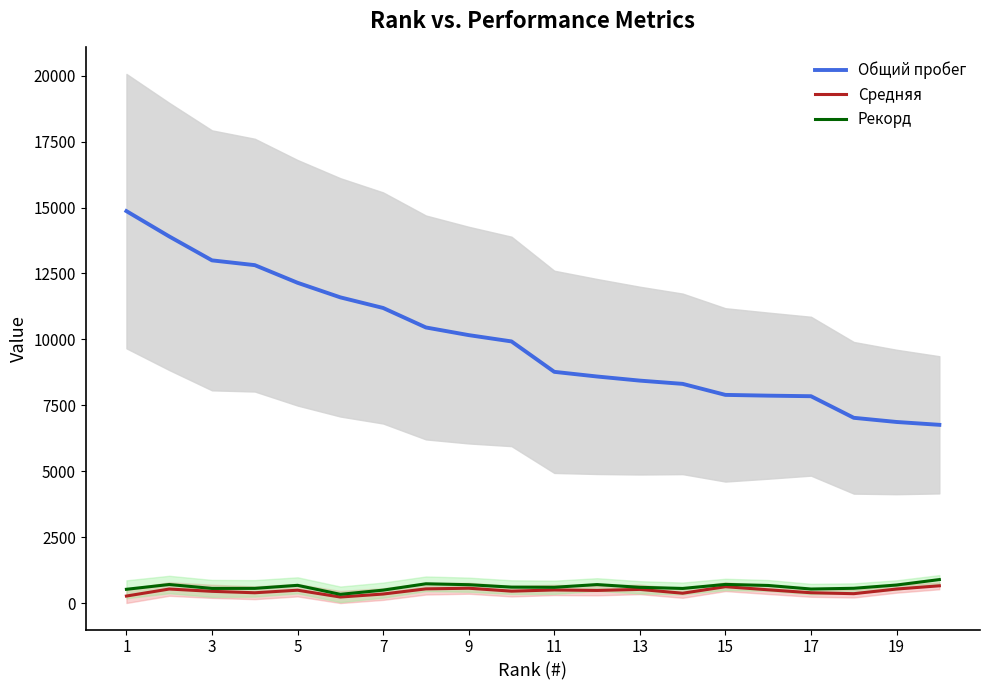

How many interior local peaks does the Рекорд series have?

5